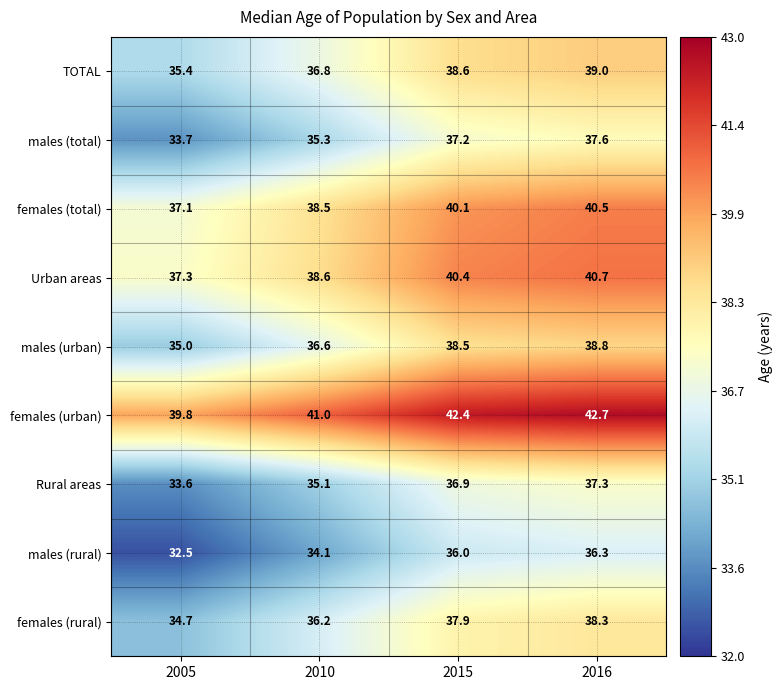

At 2015, list the series in order from smallest to largest.

males (rural), Rural areas, males (total), females (rural), males (urban), TOTAL, females (total), Urban areas, females (urban)